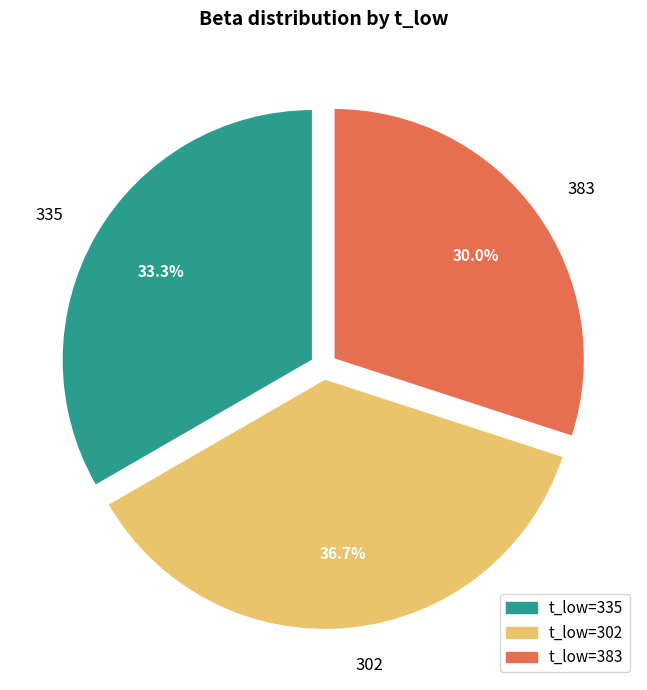

Is the sum of t_low=335 and t_low=302 greater than half?

Yes